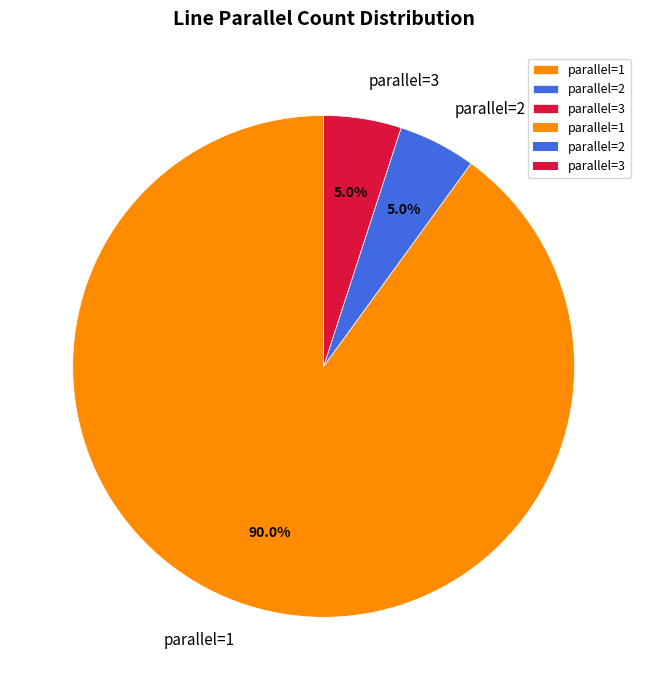

Which category has the biggest portion of the pie?

parallel=1